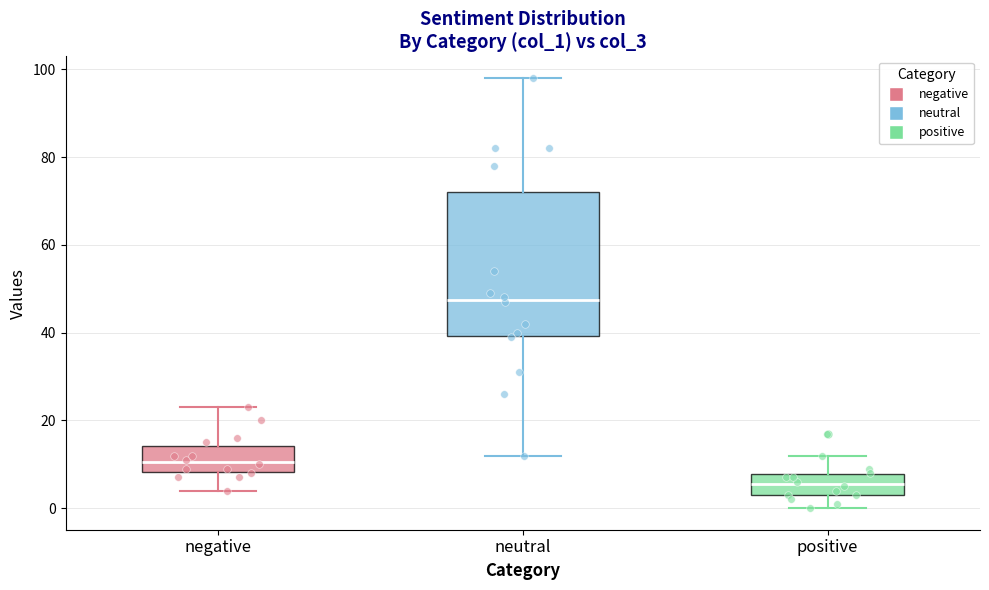

Comparing the boxes themselves (not the whiskers), which one is the tallest?

neutral